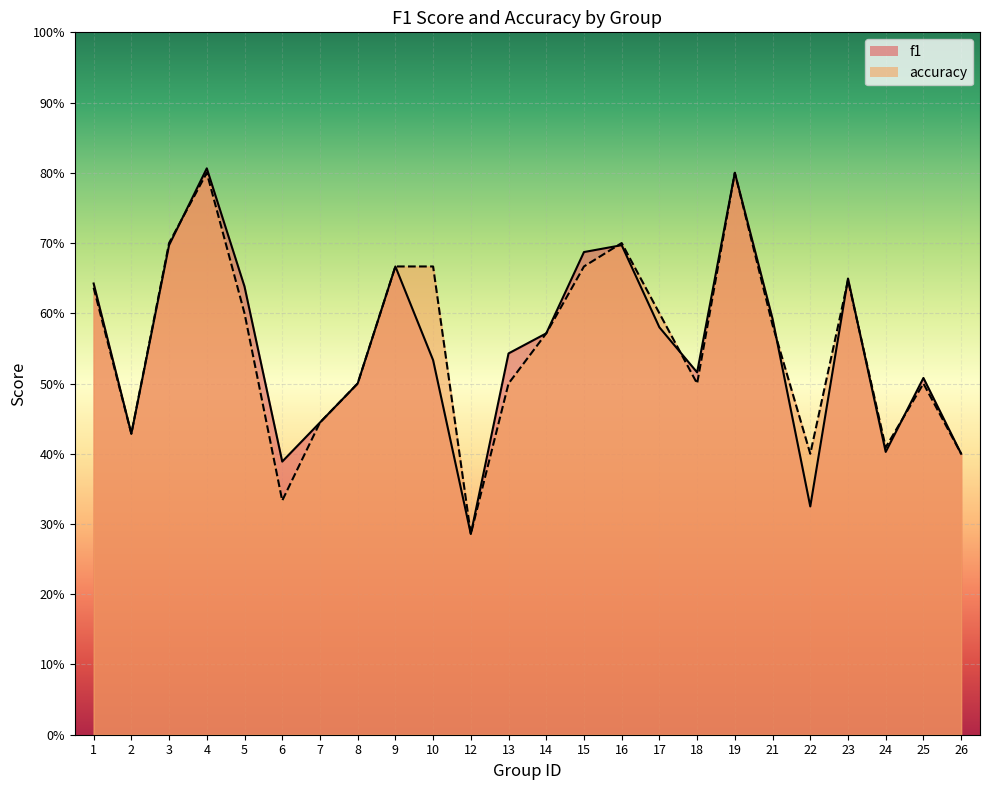

At how many categories does at least one series exceed 0?

24